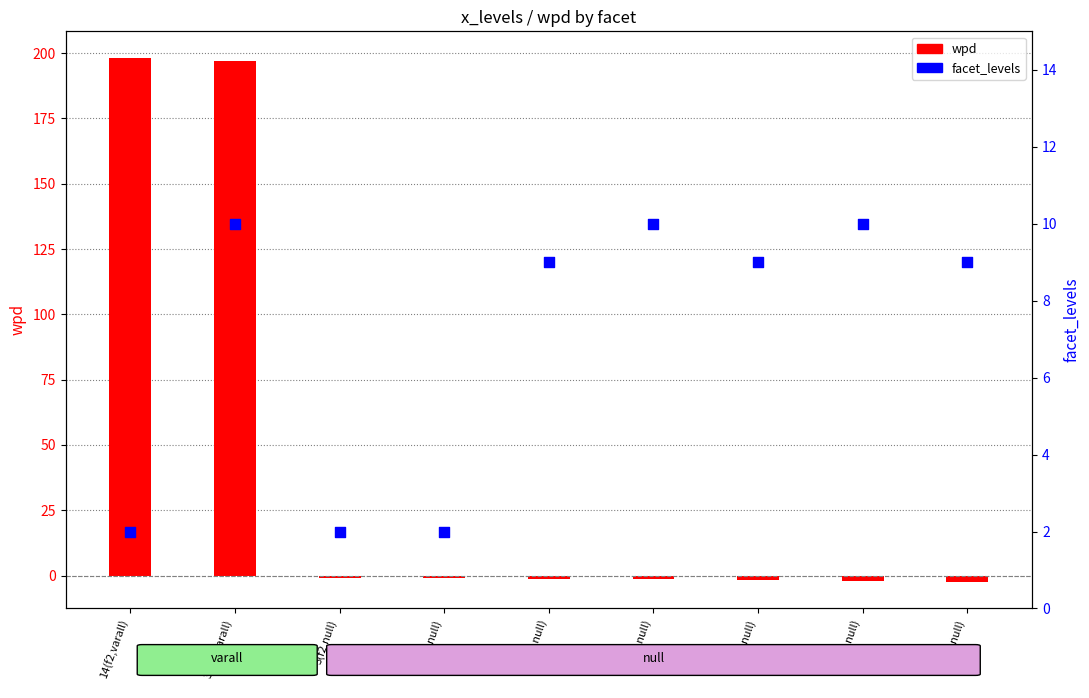

Which series has the widest spread of Y values?

wpd